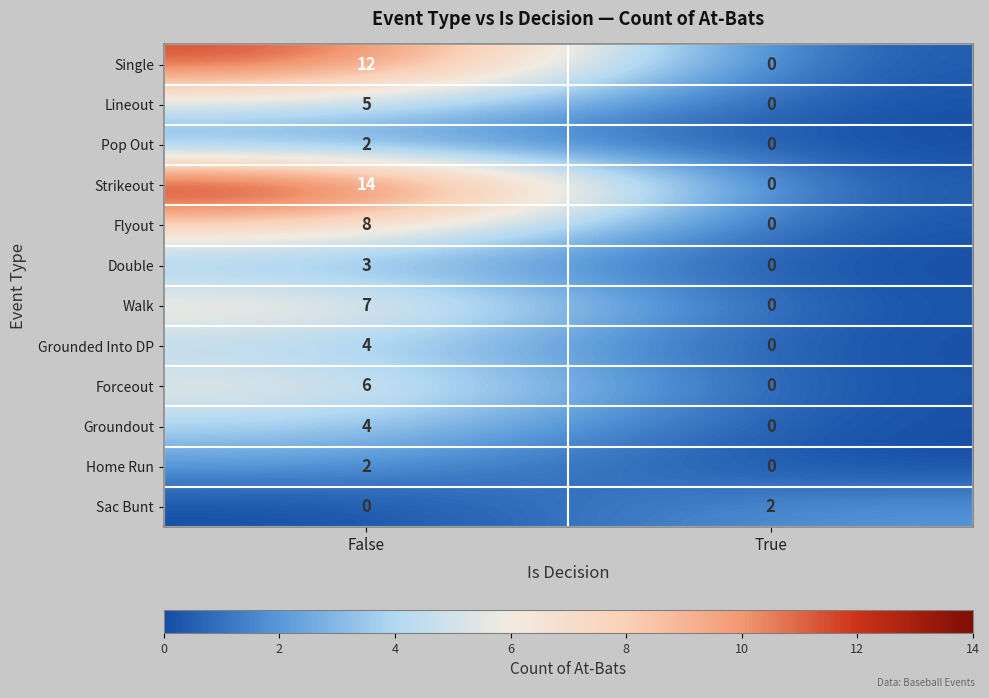

What is the difference between the Forceout values at True and False?

6